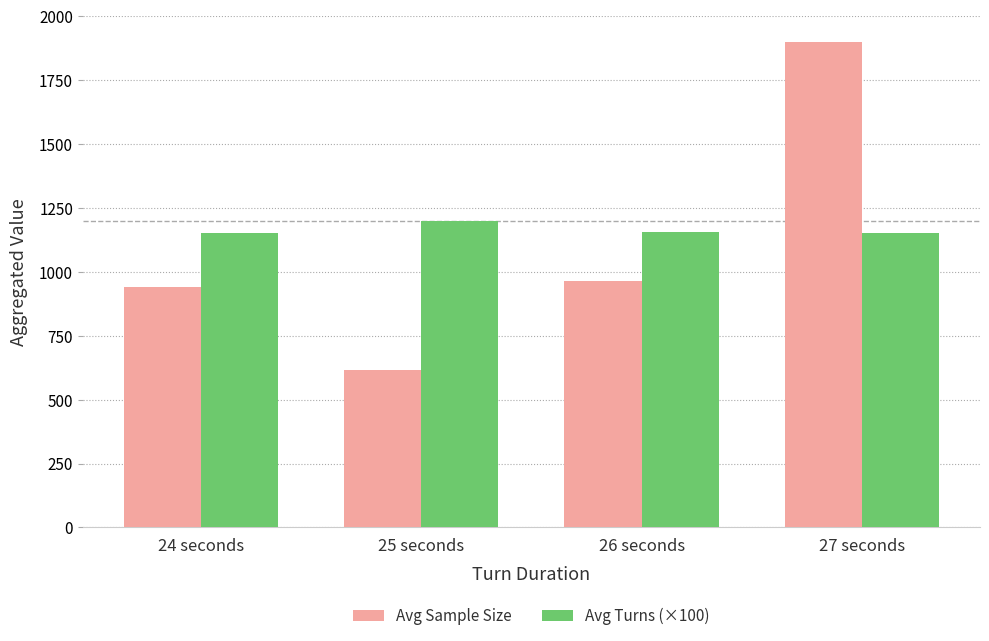

What is the label of the 4th bar from the left?

27 seconds